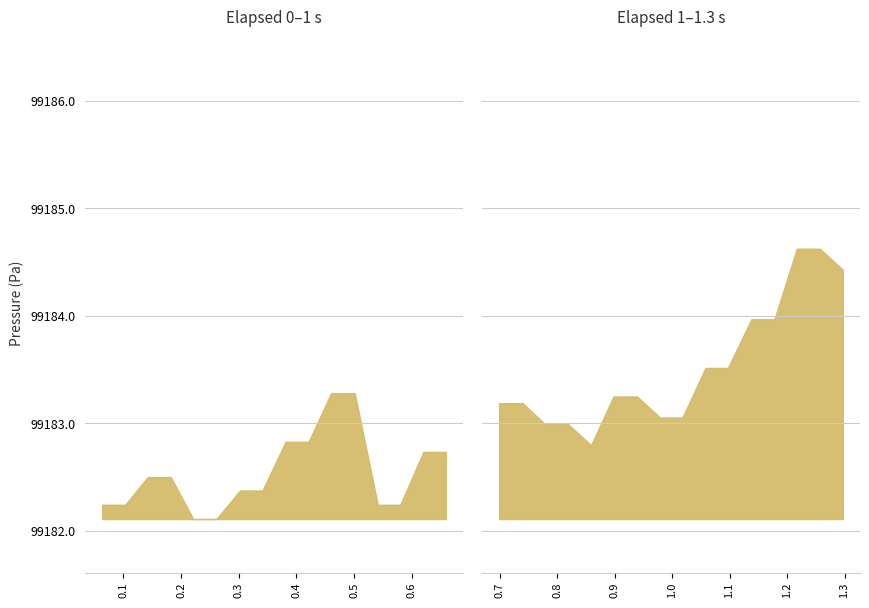

What is the maximum value shown in the chart?

99184.6